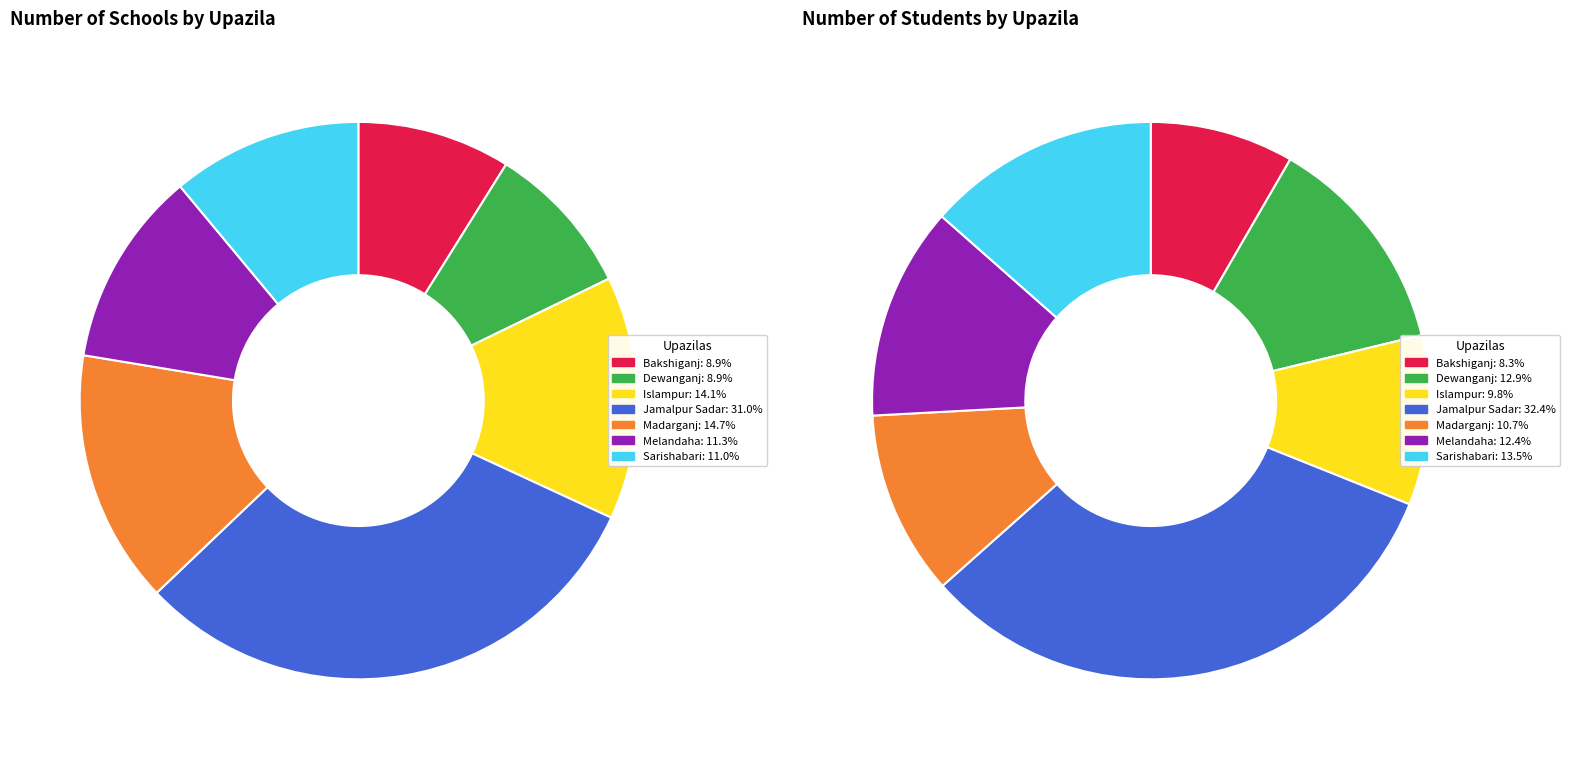

Is there any slice that represents more than half of the pie?

No